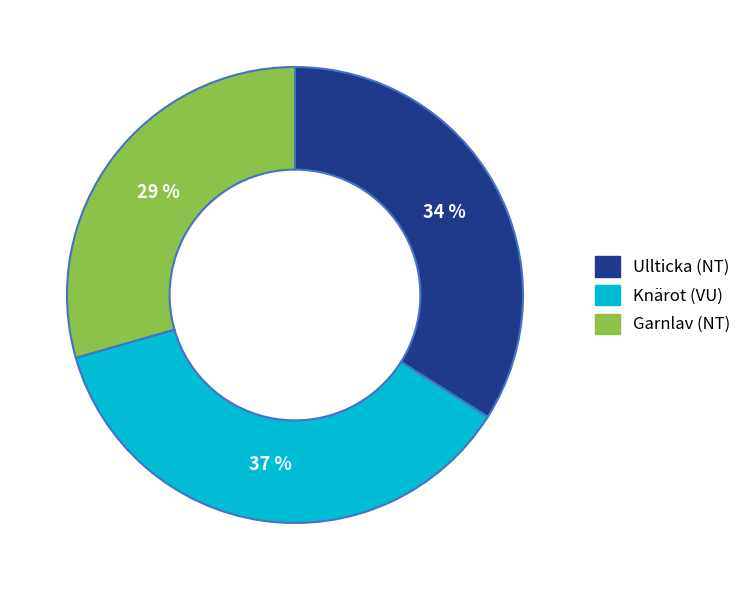

To the nearest percent, what is the difference between the Ullticka (NT) and Garnlav (NT) slice percentages?

5%